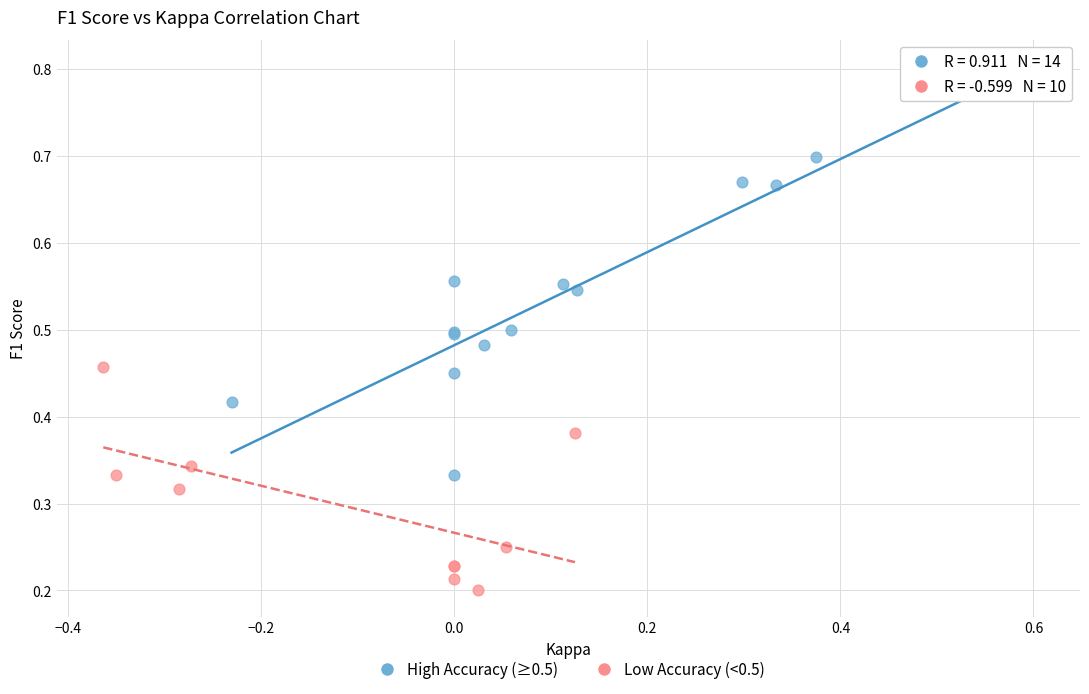

Which series reaches the maximum Y coordinate?

High Accuracy (≥0.5)